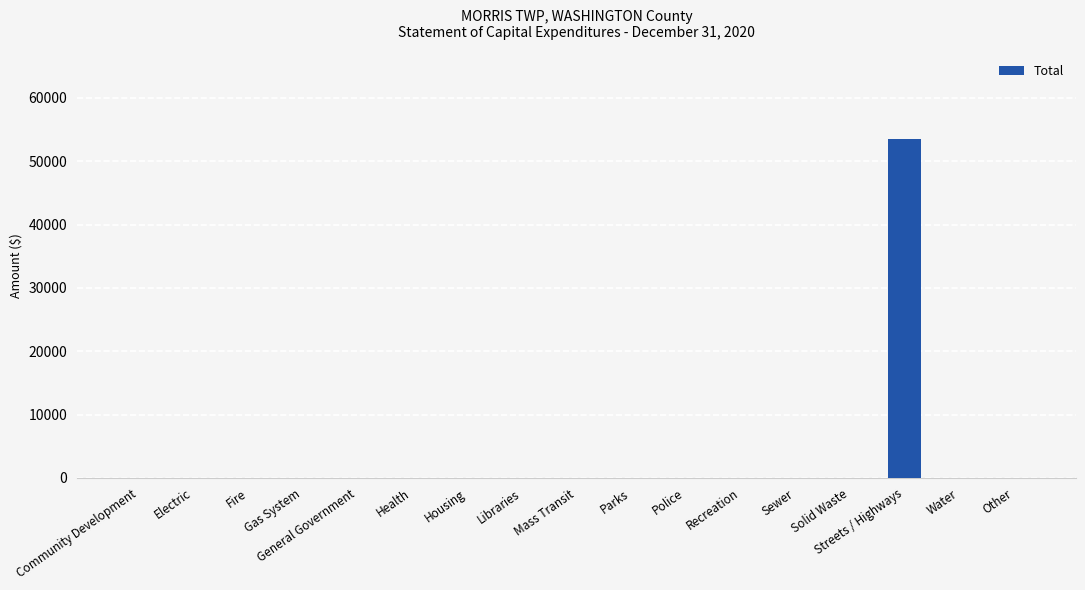

The value at Sewer is -23628. True or false?

False